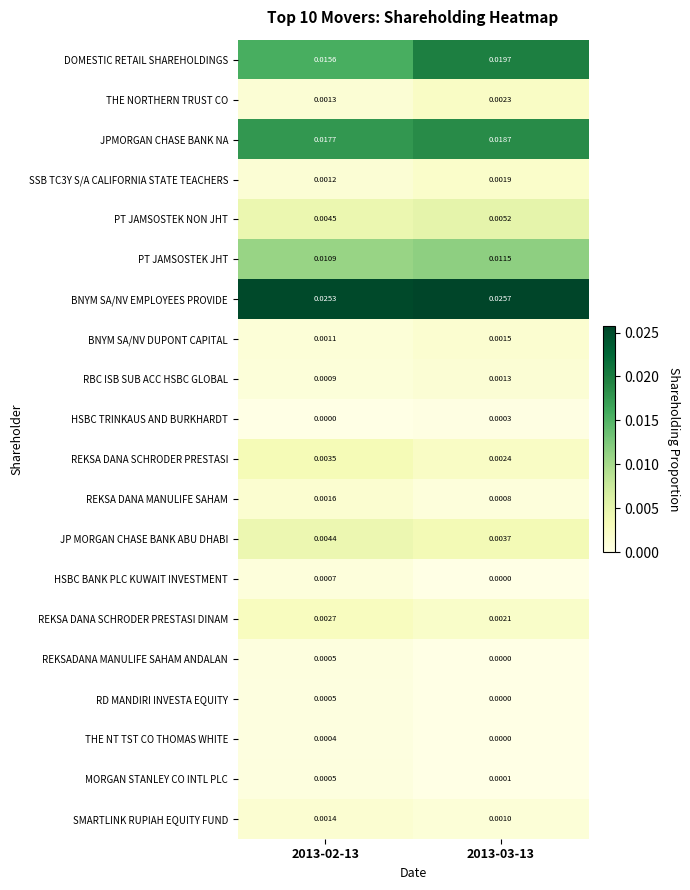

Which series has the largest total across all categories?

BNYM SA/NV EMPLOYEES PROVIDE